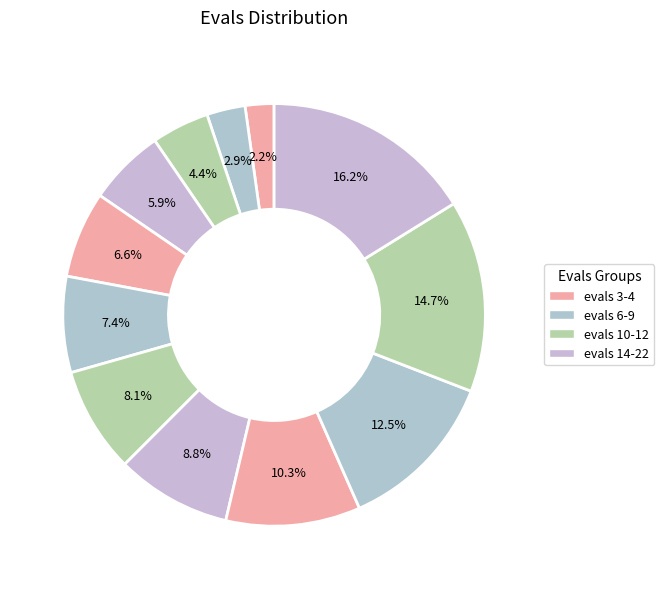

Count the number of slices in the pie.

12